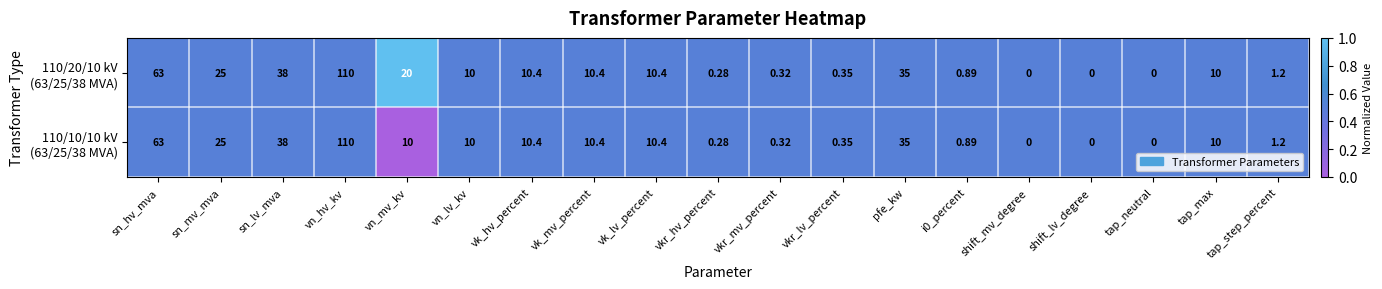

At which category is the sum across all series the highest?

vn_hv_kv